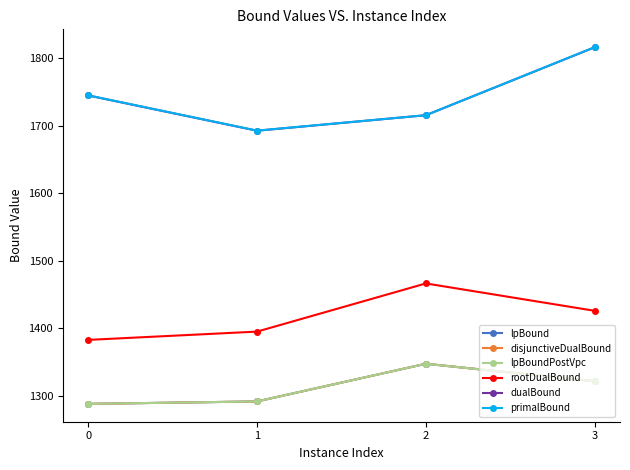

Is this an area chart (filled region under the line)?

No